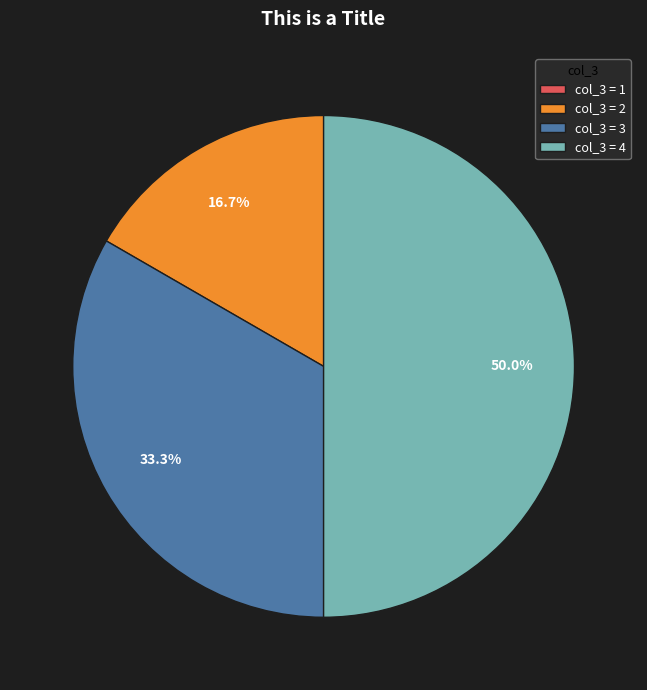

Between col_3 = 4 and col_3 = 3, which is larger?

col_3 = 4